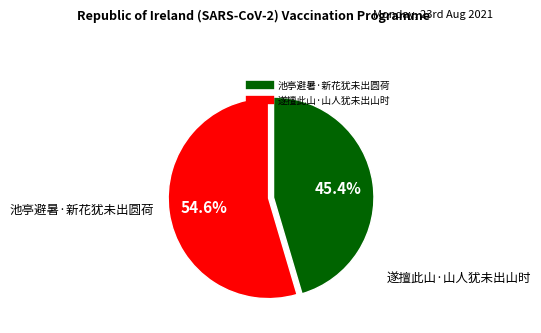

To the nearest percent, what portion does 遂擅此山·山人犹未出山时 represent?

55%